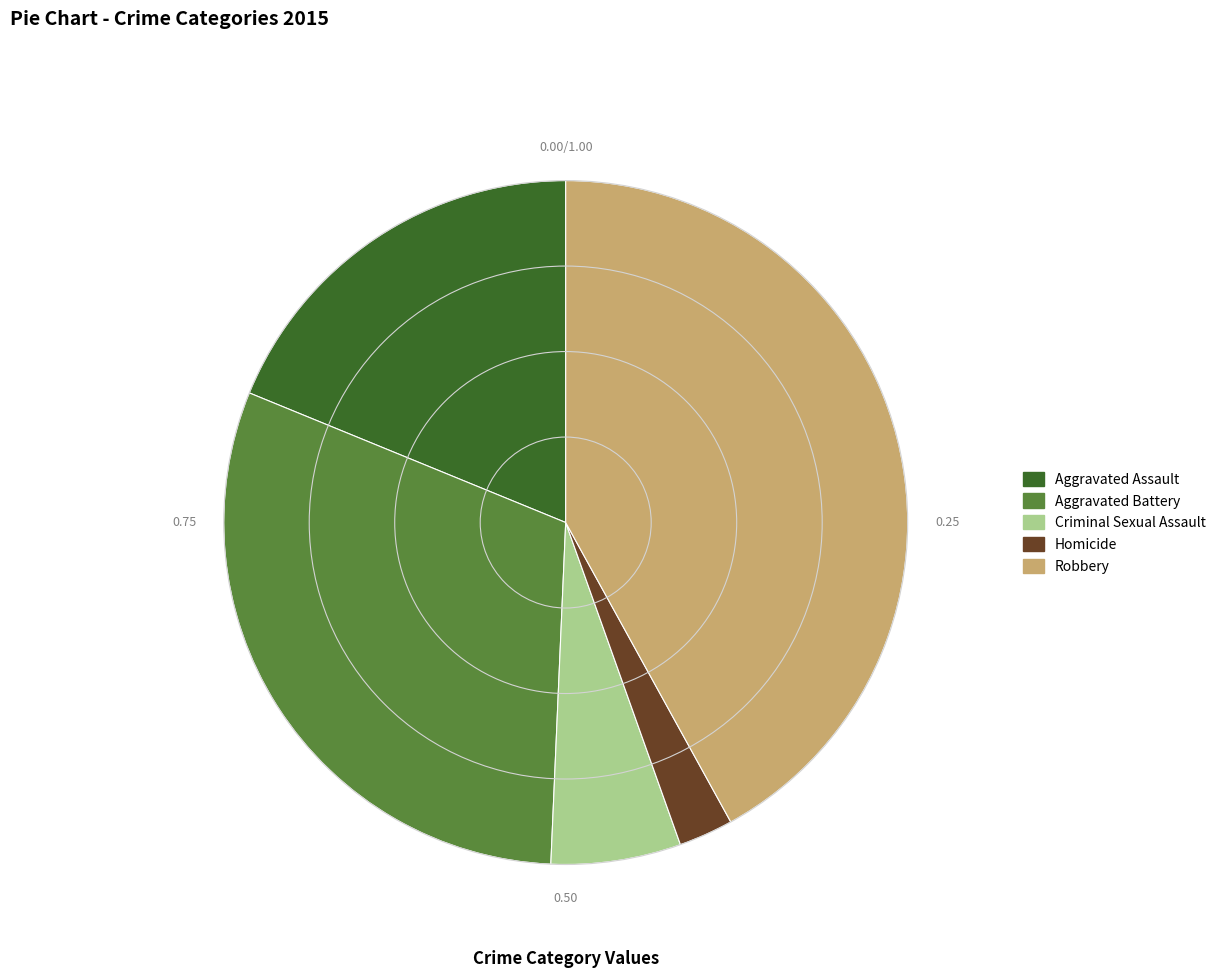

Combined, do Aggravated Battery and Aggravated Assault account for over 50%?

No